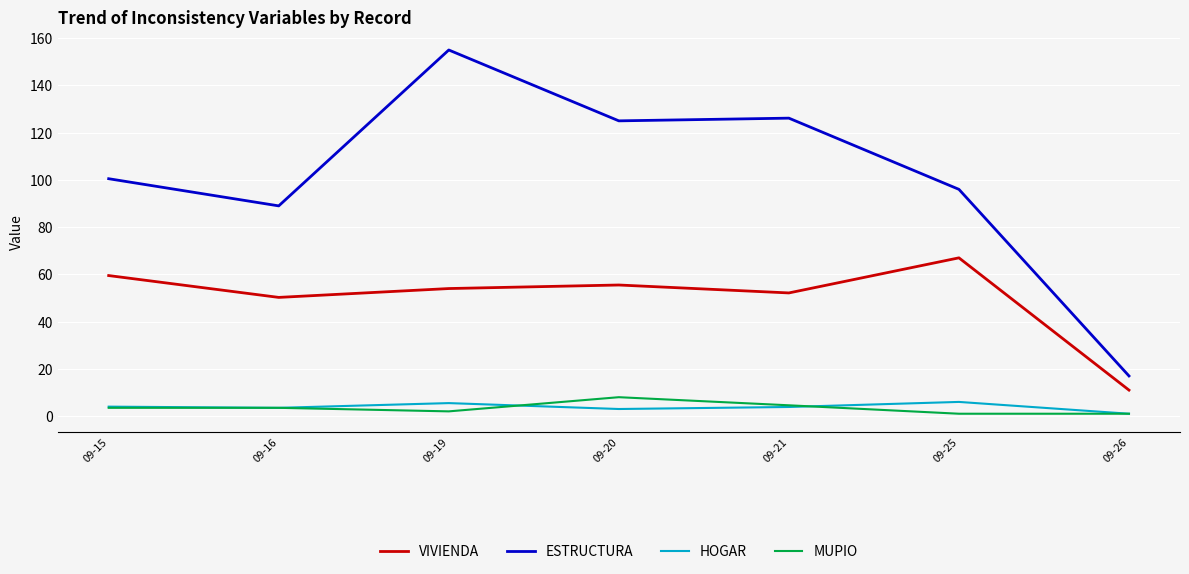

What is the sum of the HOGAR values at 09-21 and 09-15?

7.9